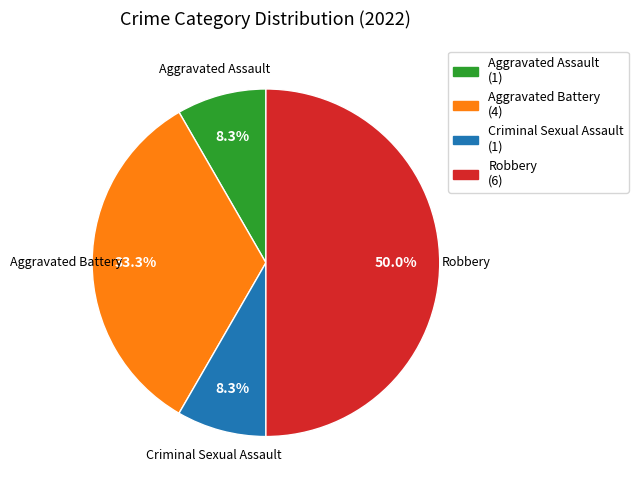

Is it true that Aggravated Assault is 8% of the pie?

True